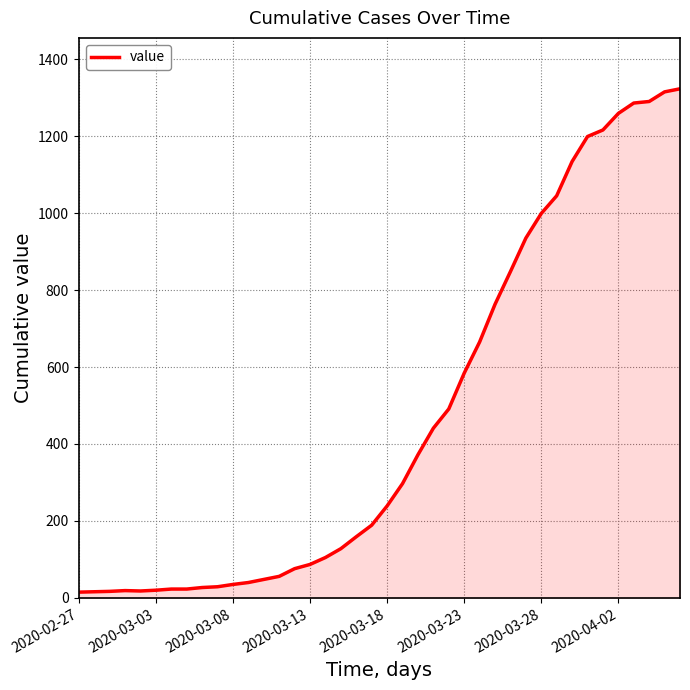

Does the chart display data point markers on the line(s)?

No